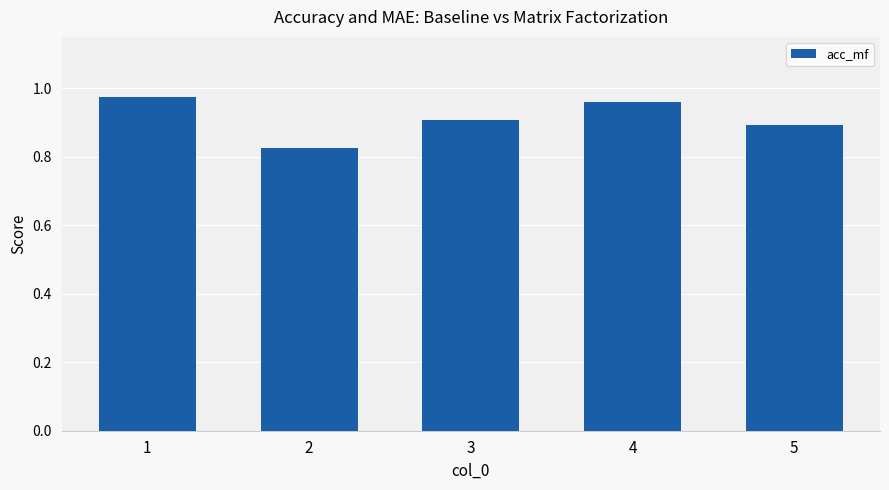

Rank the categories by value from lowest to highest.

2, 5, 3, 4, 1